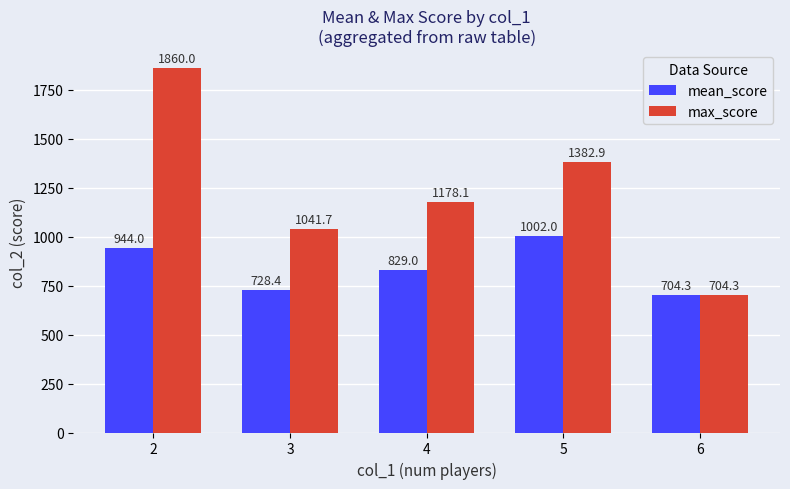

Between 2 and 5, which series saw the biggest shift?

max_score